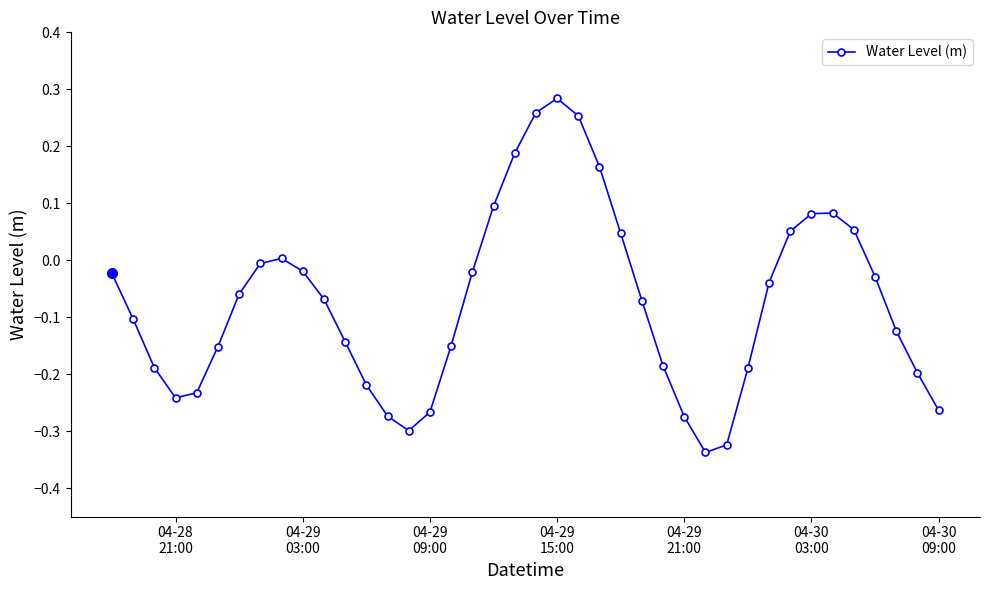

How many points are higher than both their immediate neighbors (excluding endpoints)?

3